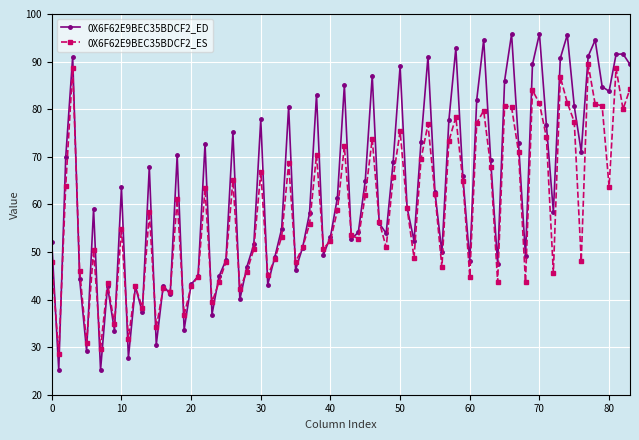

What are all the series names shown in the legend?

0X6F62E9BEC35BDCF2_ED, 0X6F62E9BEC35BDCF2_ES